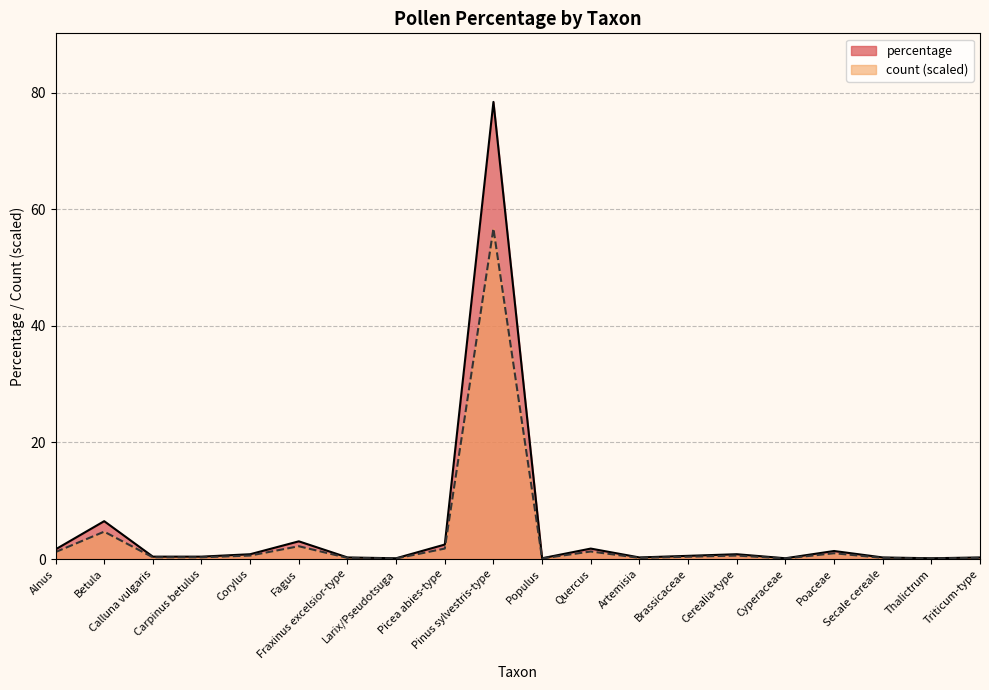

Is the value of count at Calluna vulgaris greater than the value of percentage at Fraxinus excelsior-type?

Yes